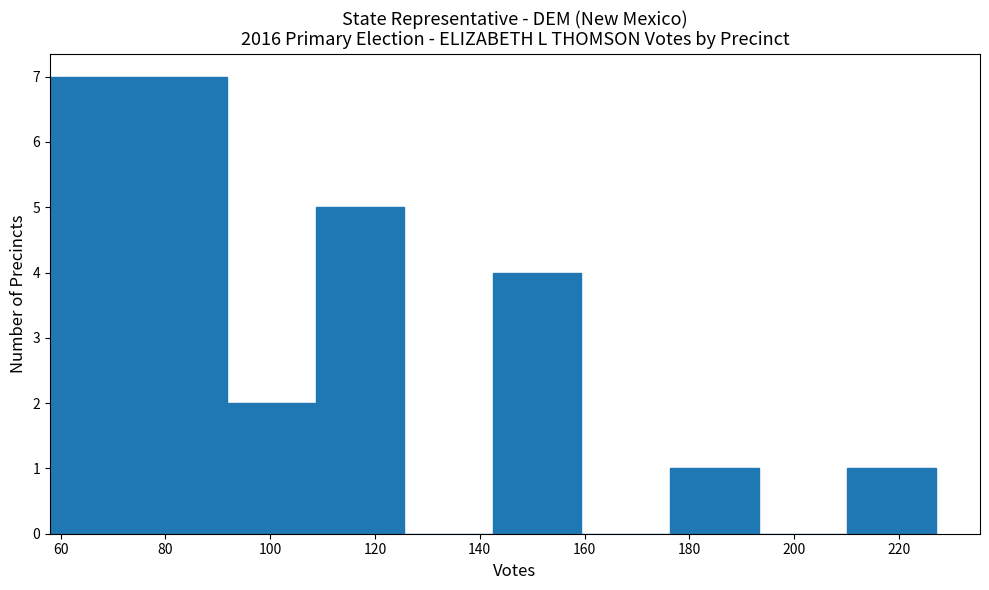

Reading left to right, transcribe this chart: for each bar, give the range it covers on the x-axis and its height. Neither the bar edges nor the heights are printed on the chart, so give them approximately, as read against the axes.

58 to 74: 7
74 to 92: 7
92 to 108: 2
108 to 126: 5
126 to 142: 0
142 to 160: 4
160 to 176: 0
176 to 194: 1
194 to 210: 0
210 to 228: 1